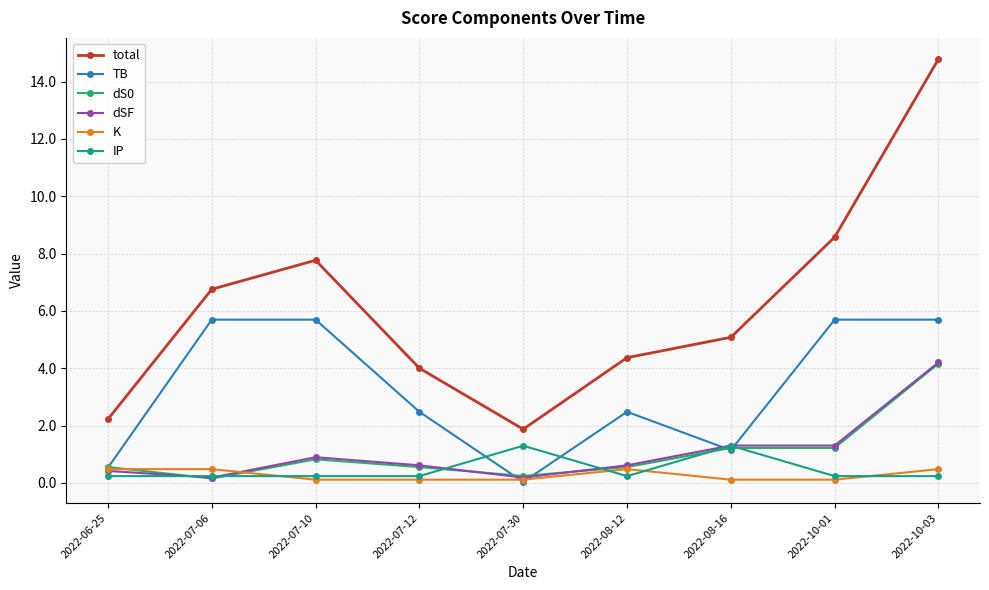

True or false: total and IP intersect in this chart.

False